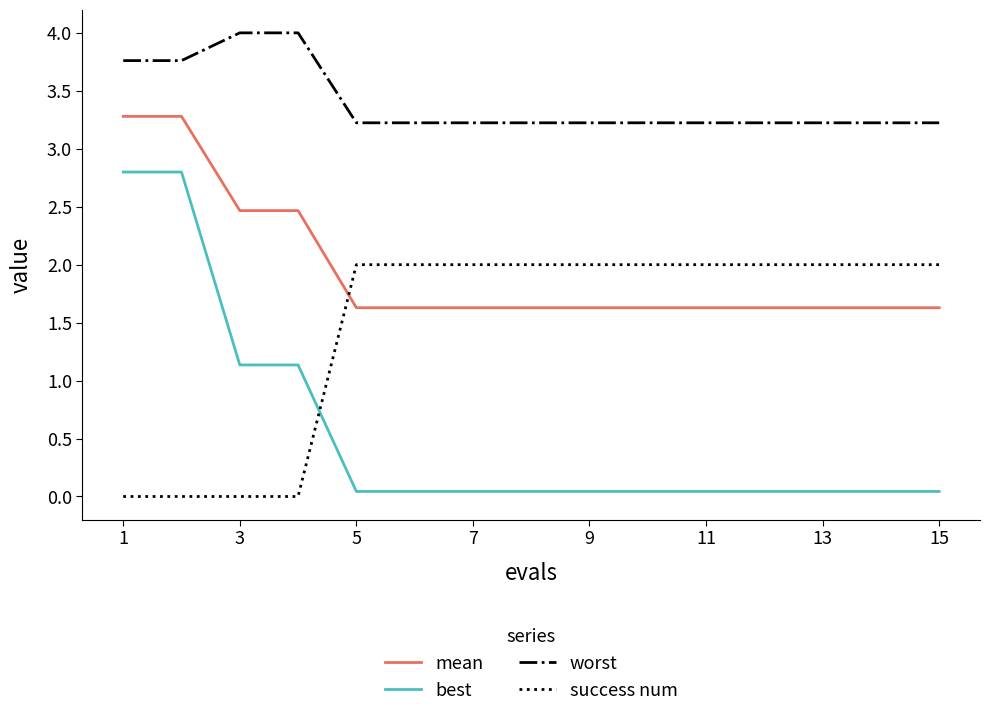

Rank the series by their average value, from highest to lowest.

worst, mean, success num, best